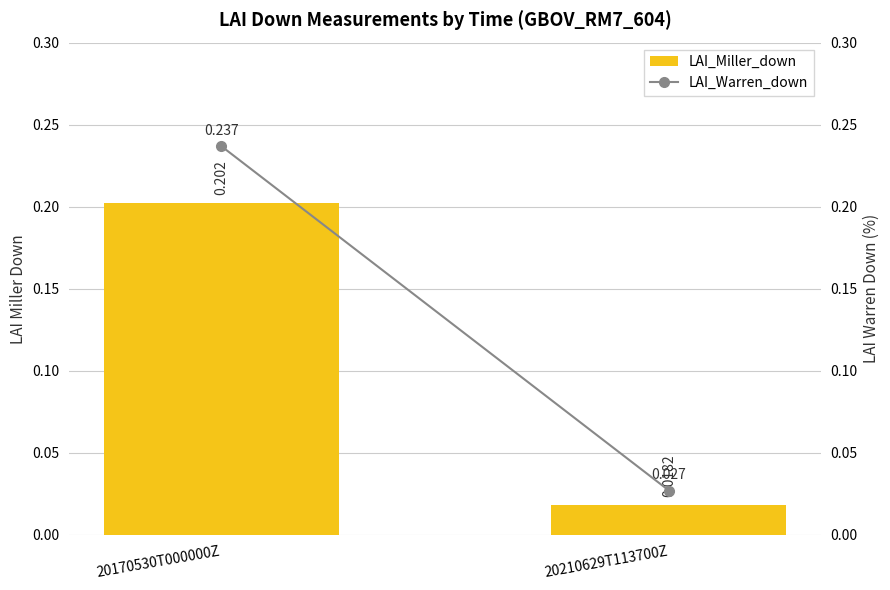

At 20170530T000000Z, list the series in order from smallest to largest.

LAI_Miller_down, LAI_Warren_down